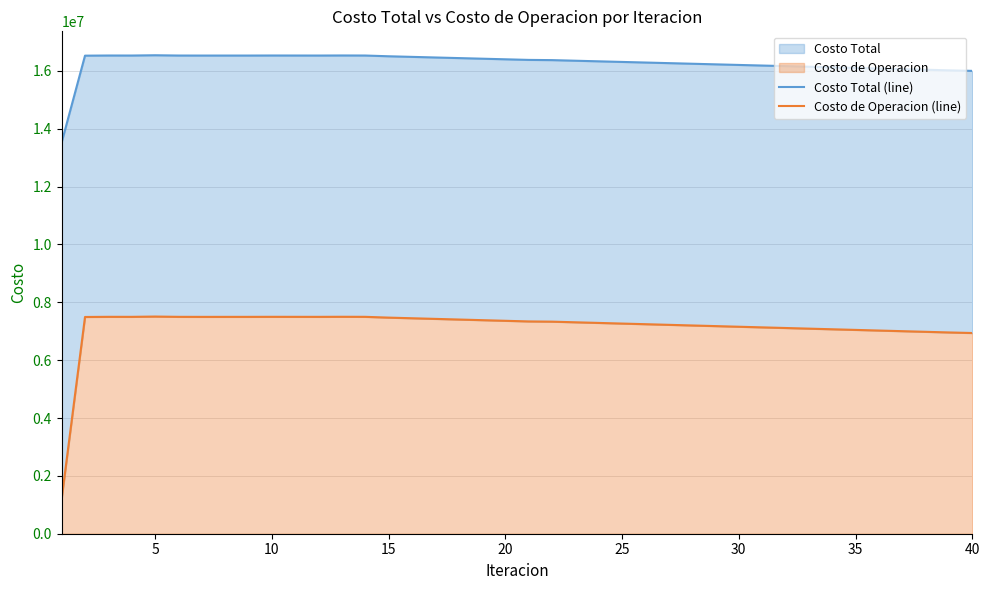

What is the minimum value for Costo Total (line)?

13526907.2